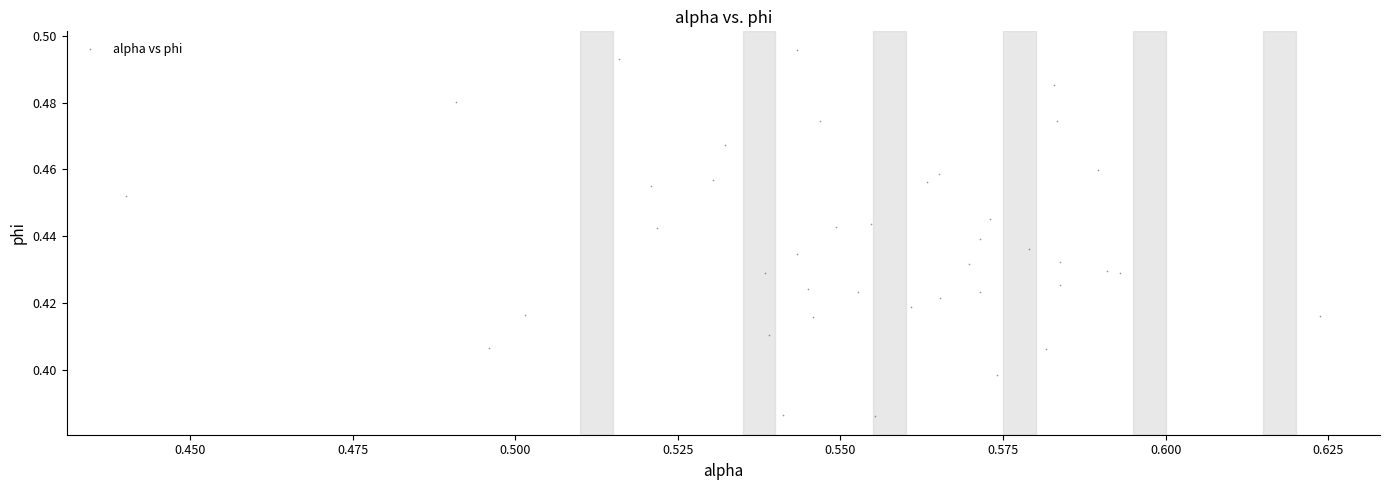

How many points are shown in the scatter plot?

40